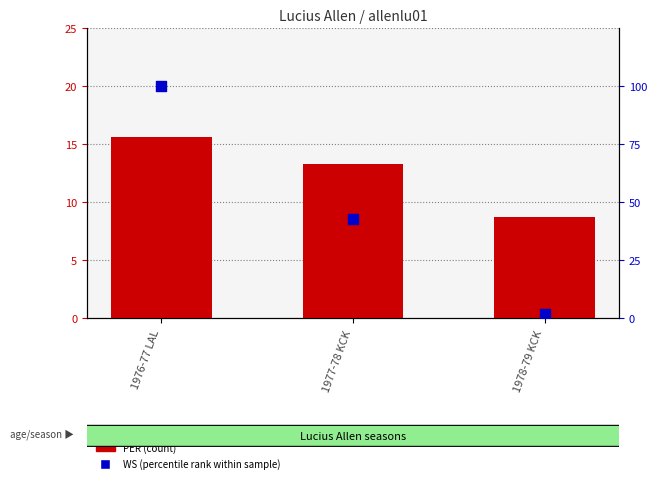

What are all the series names shown in the legend?

PER (count), WS (percentile rank within sample)